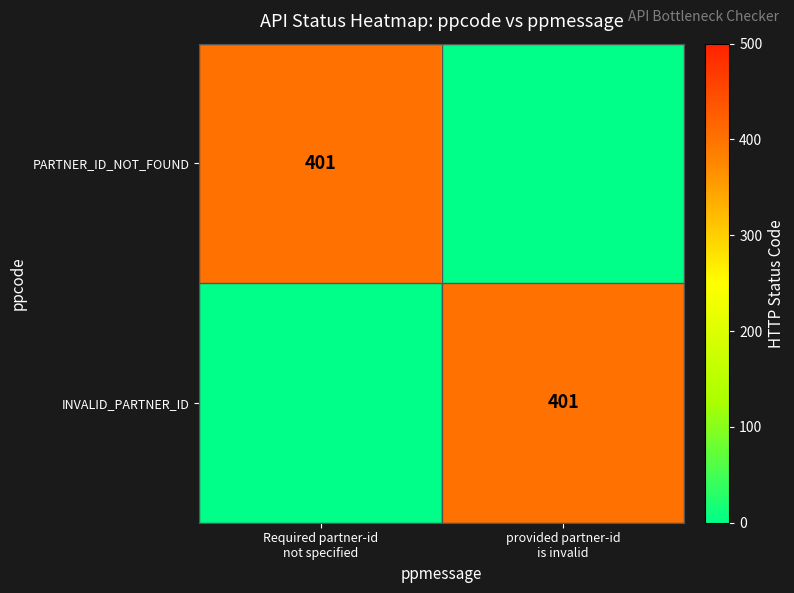

Which has a higher value, Required partner-id
not specified or provided partner-id
is invalid?

Required partner-id
not specified